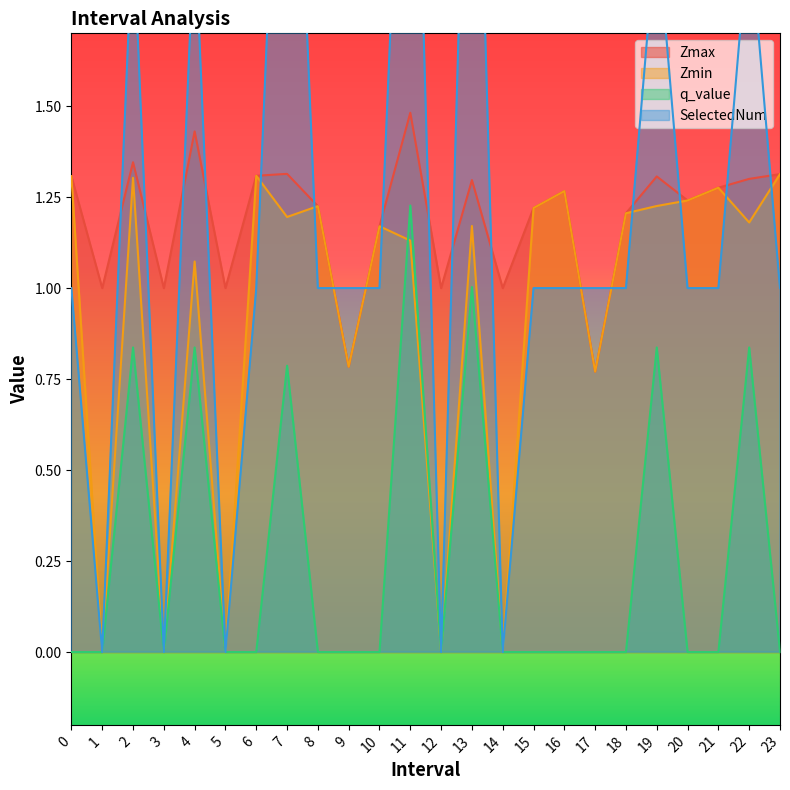

True or false: Zmax and q_value cross at least once.

False